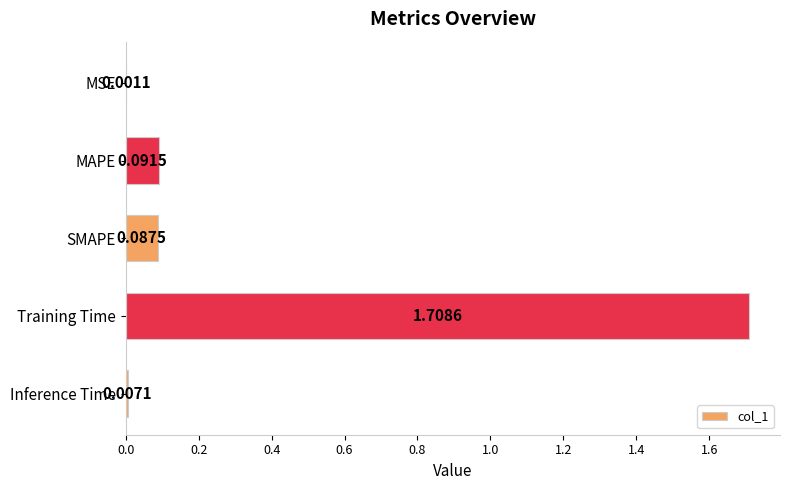

Which label corresponds to the largest value in the chart?

Training Time